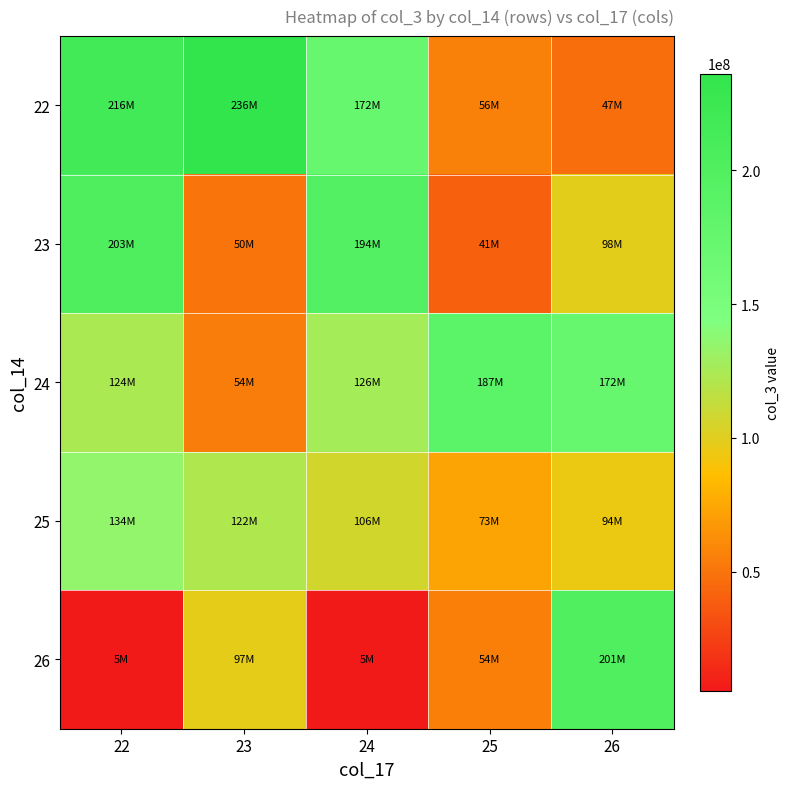

What is the smallest value displayed?

5385616